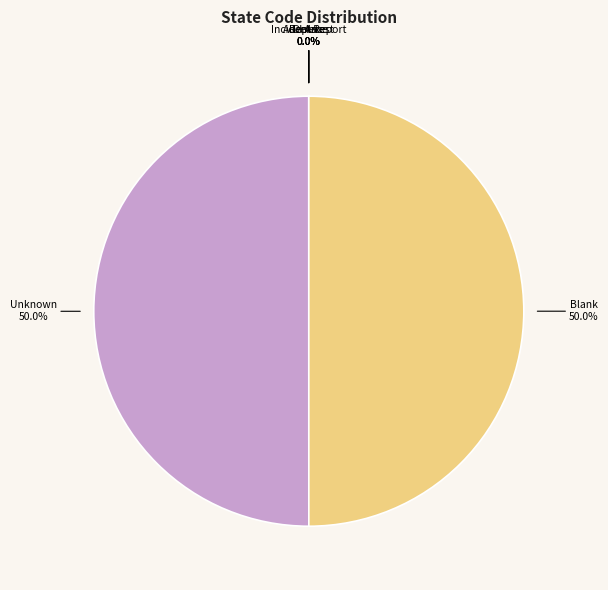

How many slices are in this pie chart?

6